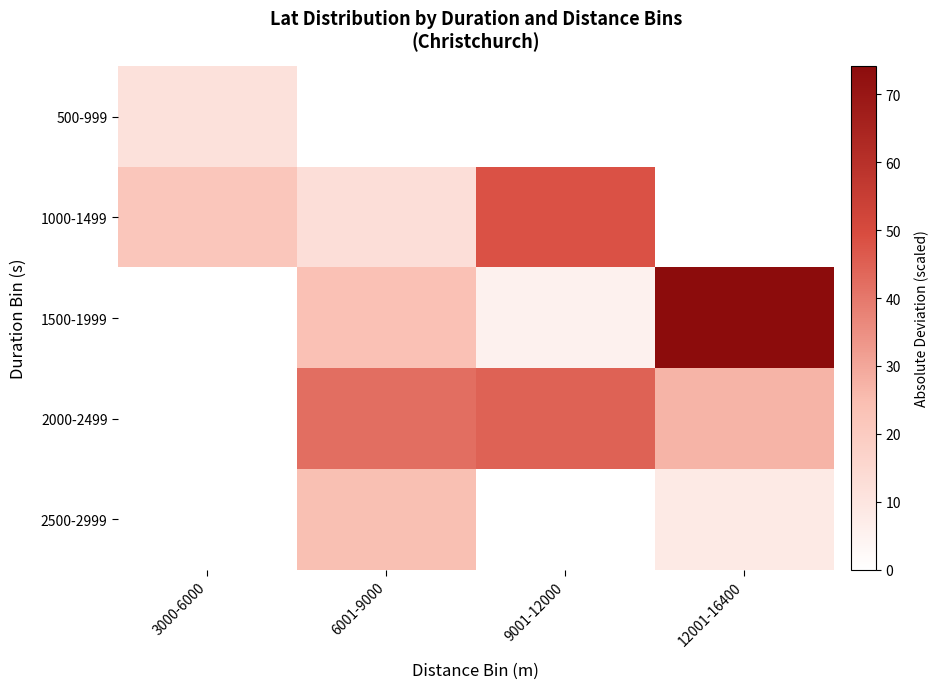

Which series changed the most between 3000-6000 and 9001-12000?

1000-1499